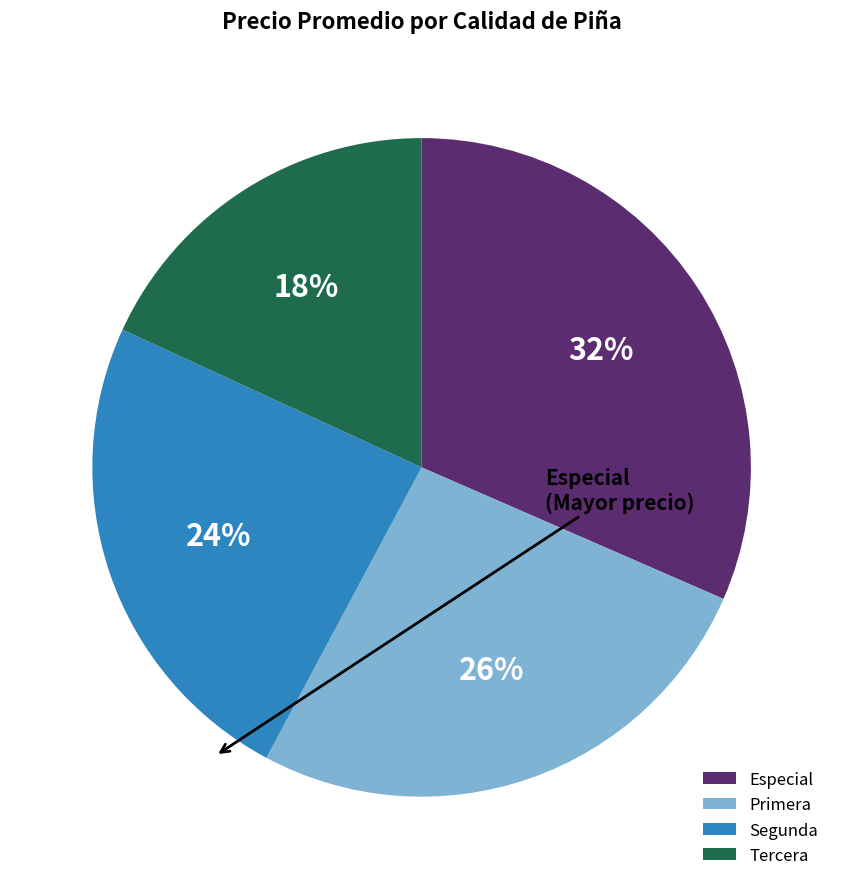

Is it true that Segunda is 24% of the pie?

True